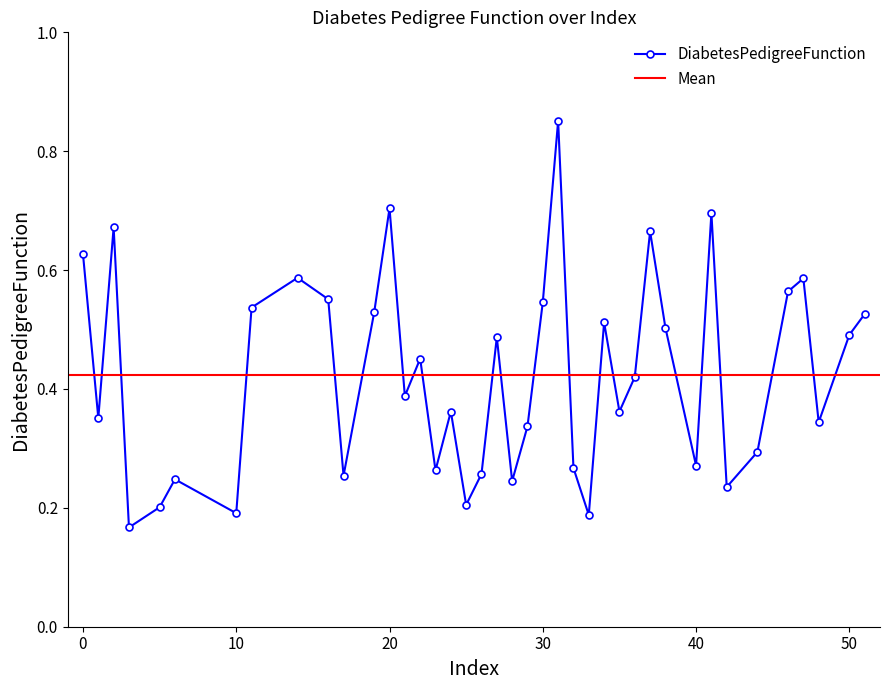

Reading left to right, extract all data points from this chart.

0.6	0.4	0.7	0.2	0.2	0.2	0.2	0.5	0.6	0.6	0.3	0.5	0.7	0.4	0.5	0.3	0.4	0.2	0.3	0.5	0.2	0.3	0.5	0.9	0.3	0.2	0.5	0.4	0.4	0.7	0.5	0.3	0.7	0.2	0.3	0.6	0.6	0.3	0.5	0.5